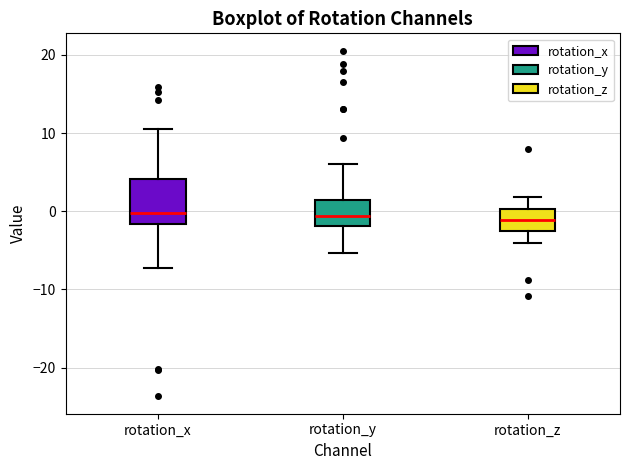

Comparing the boxes themselves (not the whiskers), which one is the tallest?

rotation_x